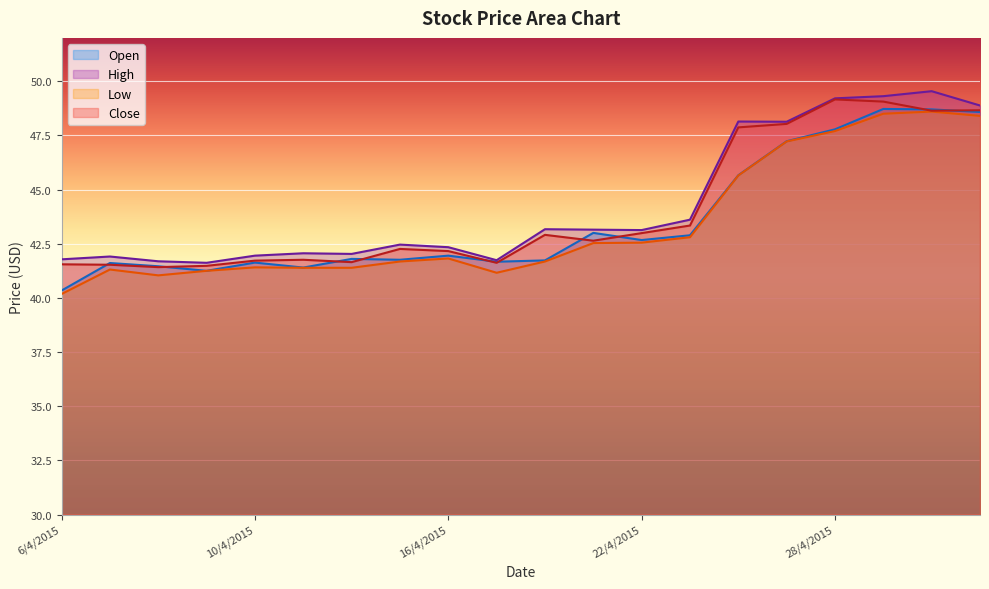

How many interior local peaks does the Low series have?

4